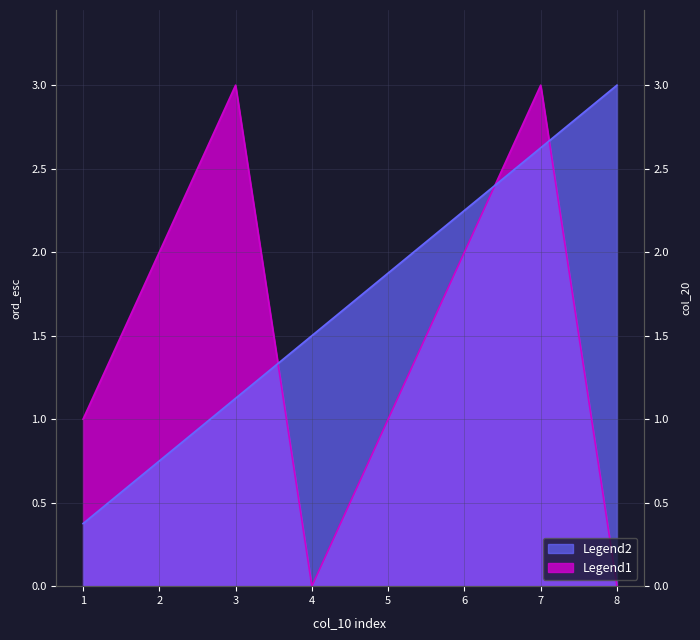

Which category has the highest value in the col_20 series?

8